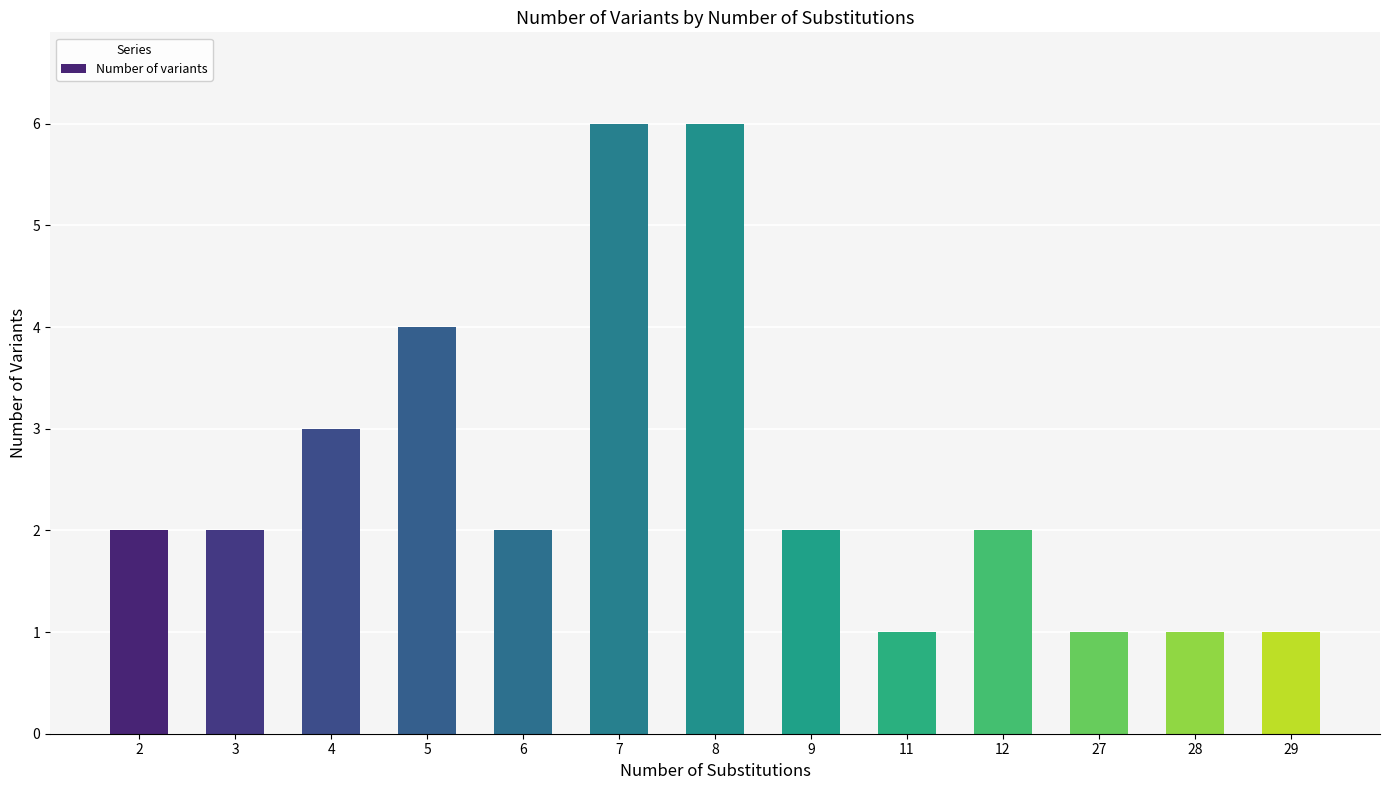

What is the value of the 11th bar from the left?

1